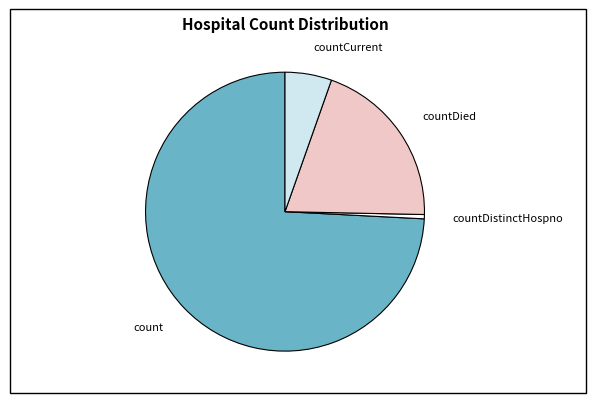

Does any single category account for the majority?

Yes